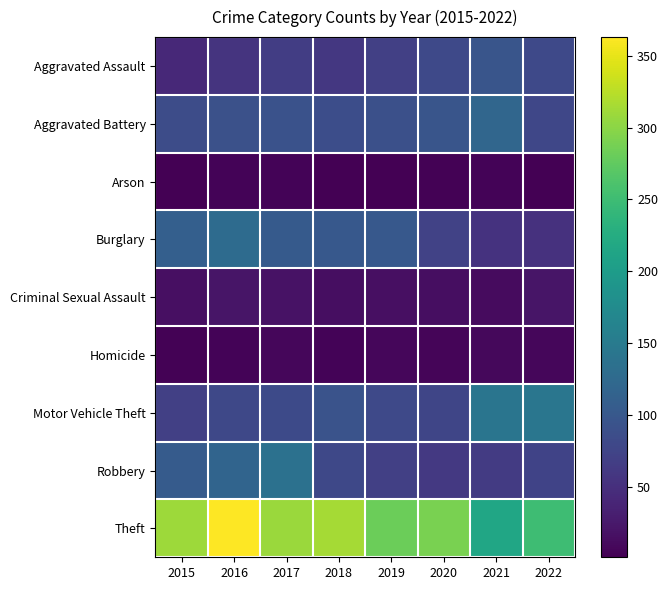

What is the maximum value shown in the chart?

363